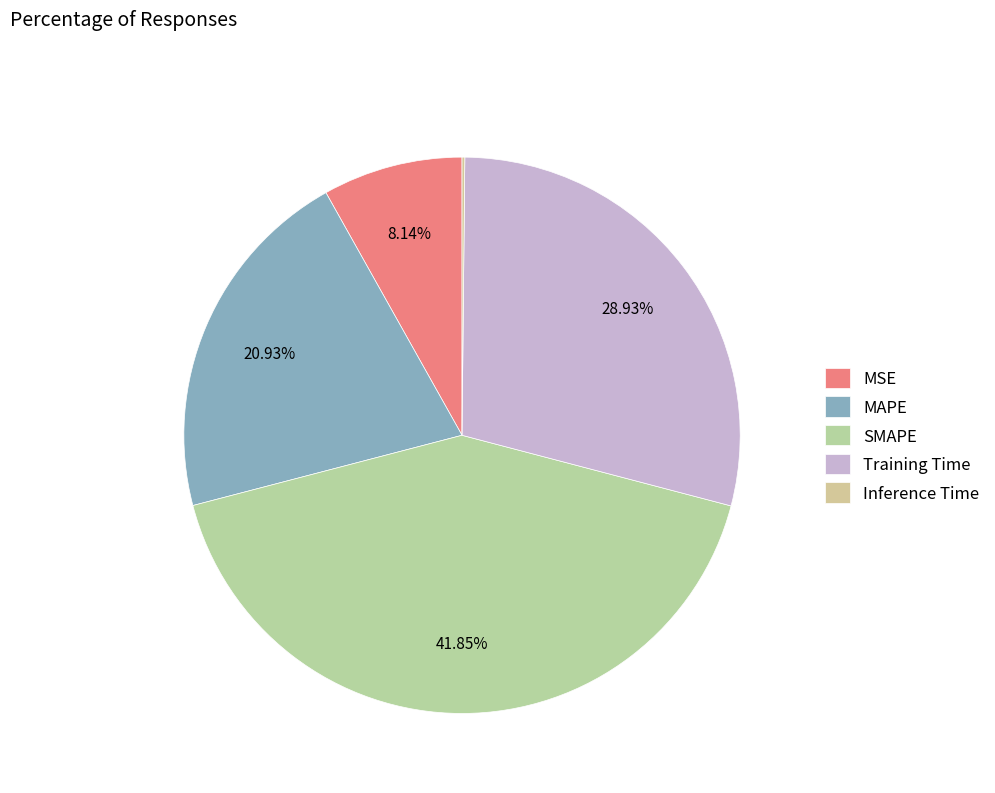

Is the sum of Inference Time and SMAPE greater than half?

No